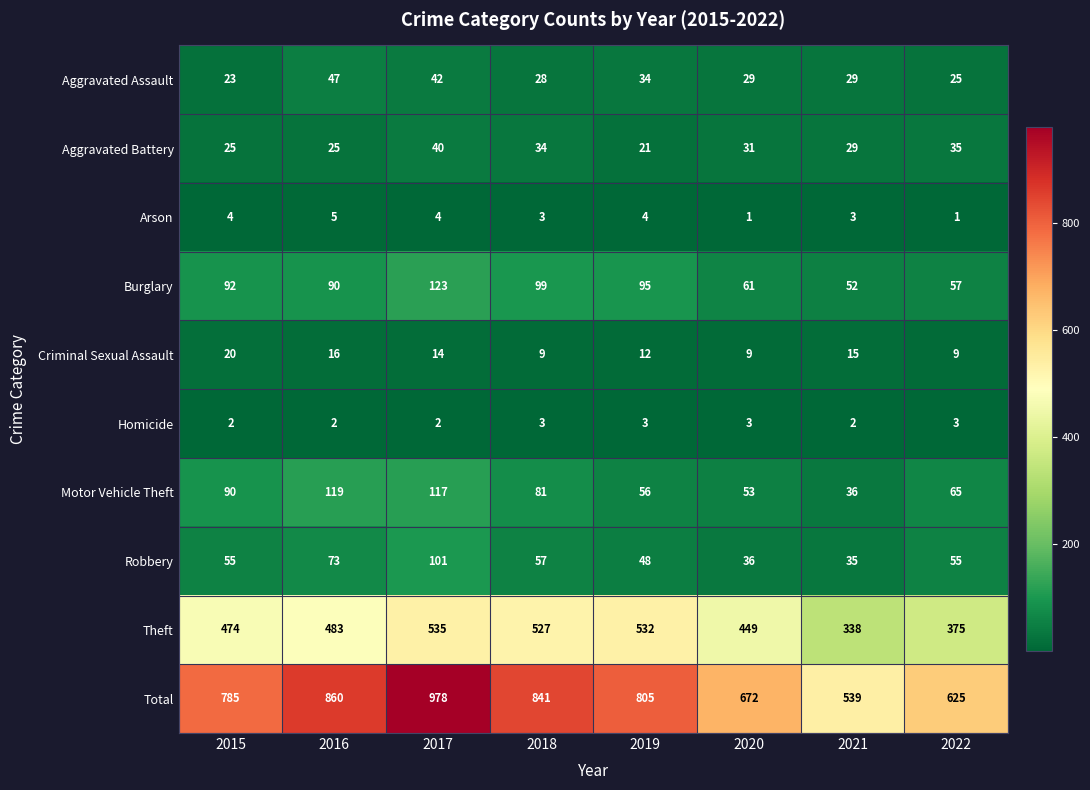

At which category is the sum across all series the highest?

2017